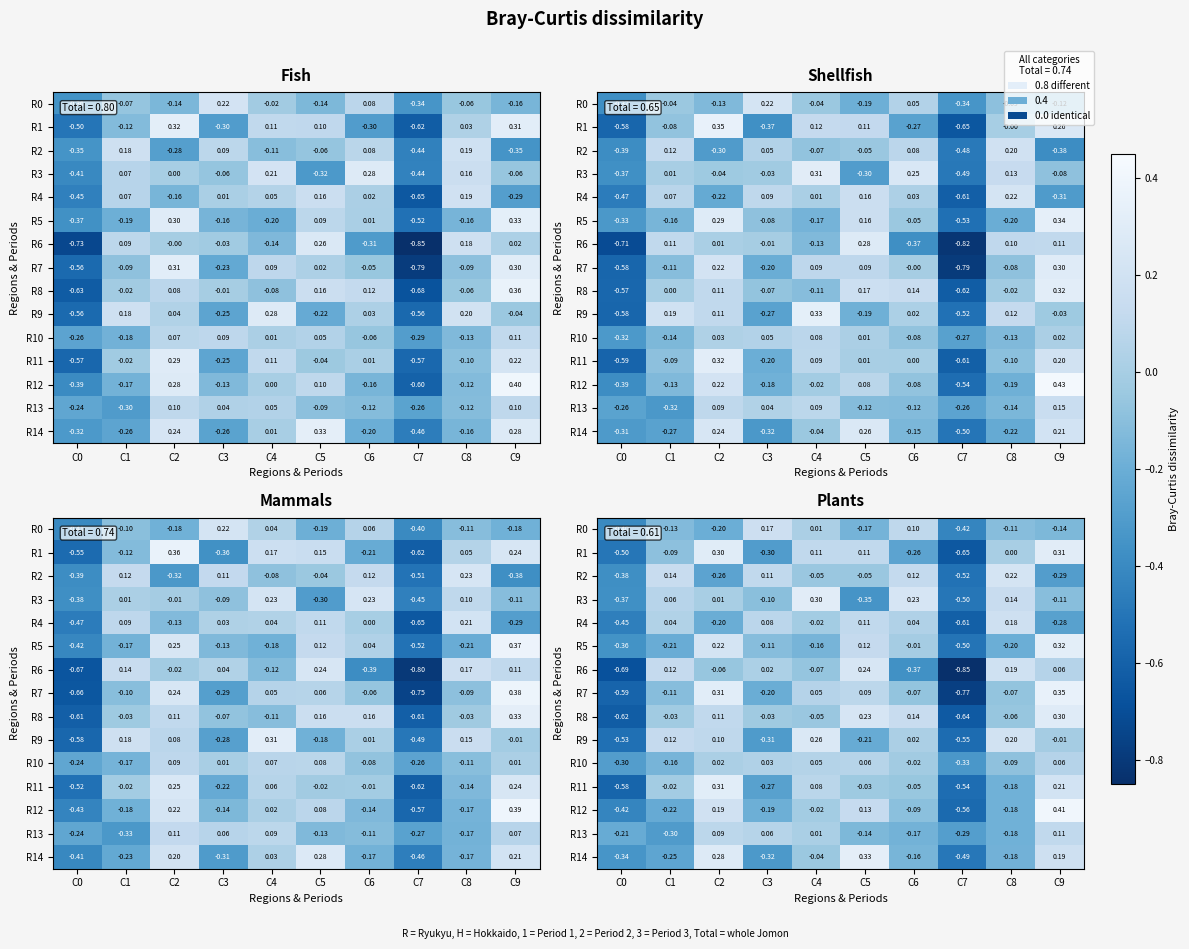

What is the smallest value displayed?

-0.8